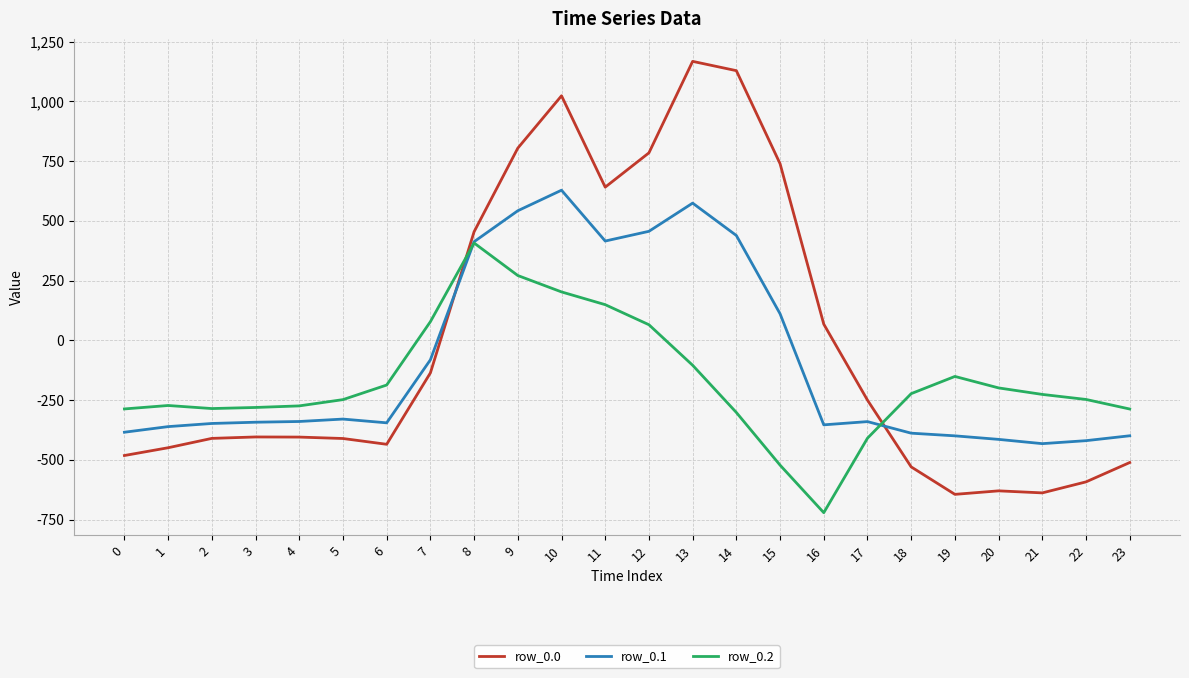

Where does the row_0.2 series first go above -226?

6